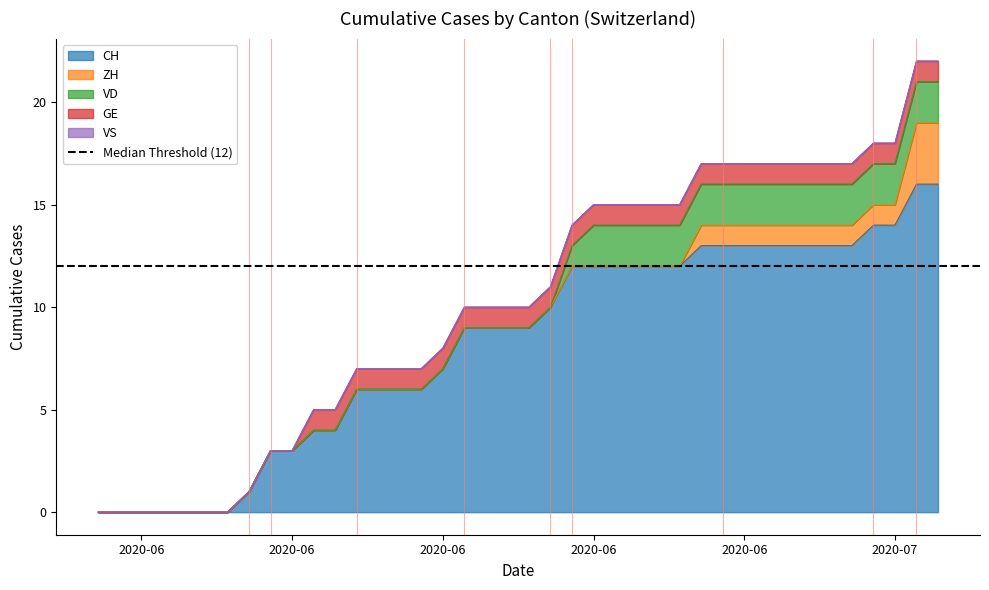

At which label does ZH reach its peak?

2020-07-08